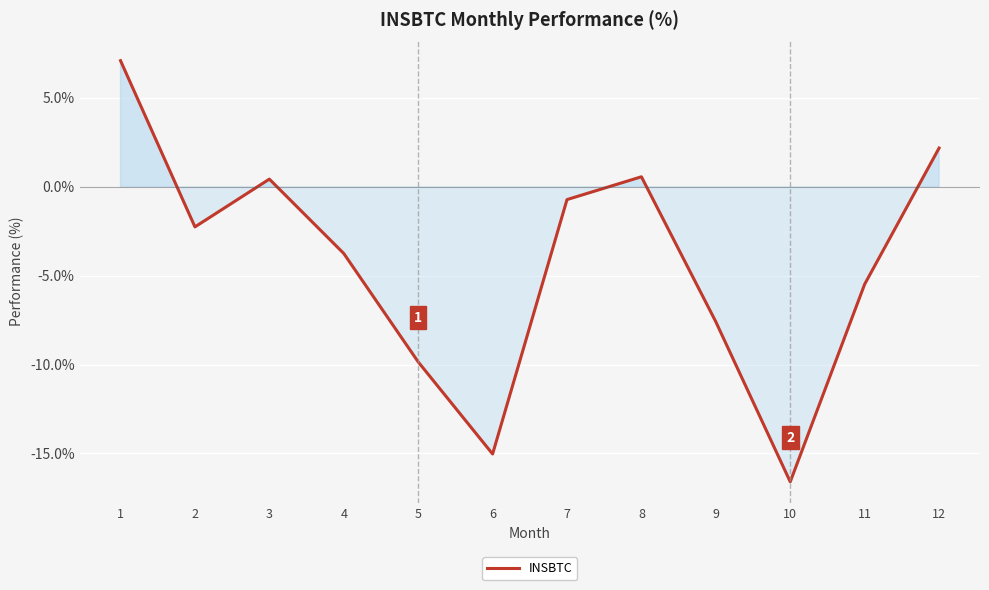

How many negative values are there?

8